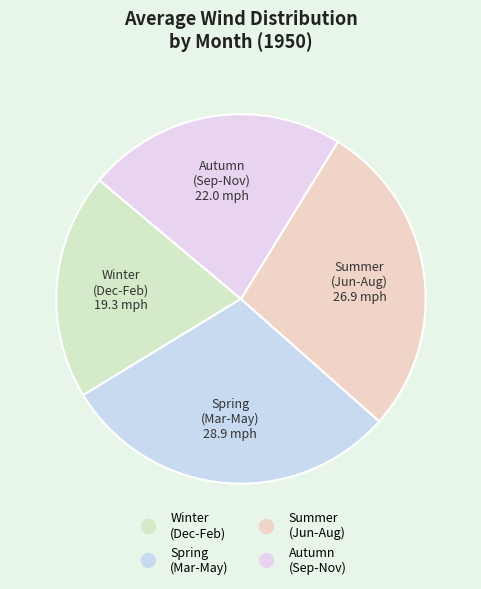

How many segments does this pie chart have?

4